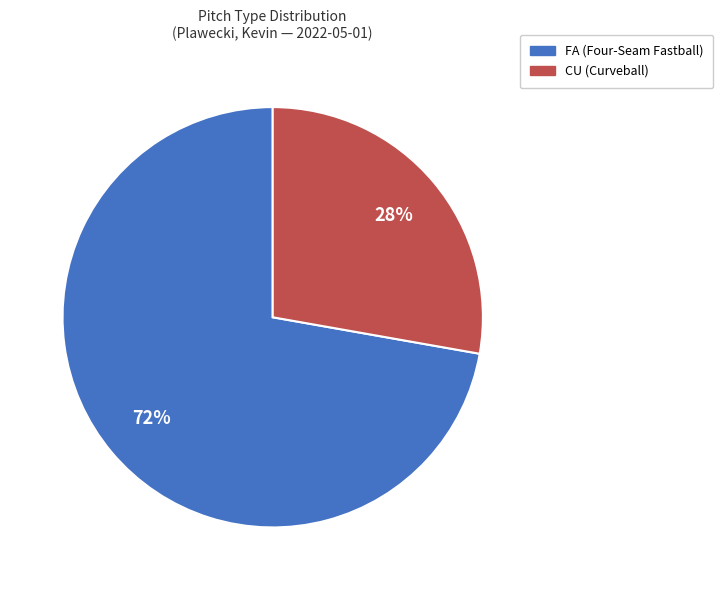

To the nearest percent, what is the difference between the CU and FA slice percentages?

44%